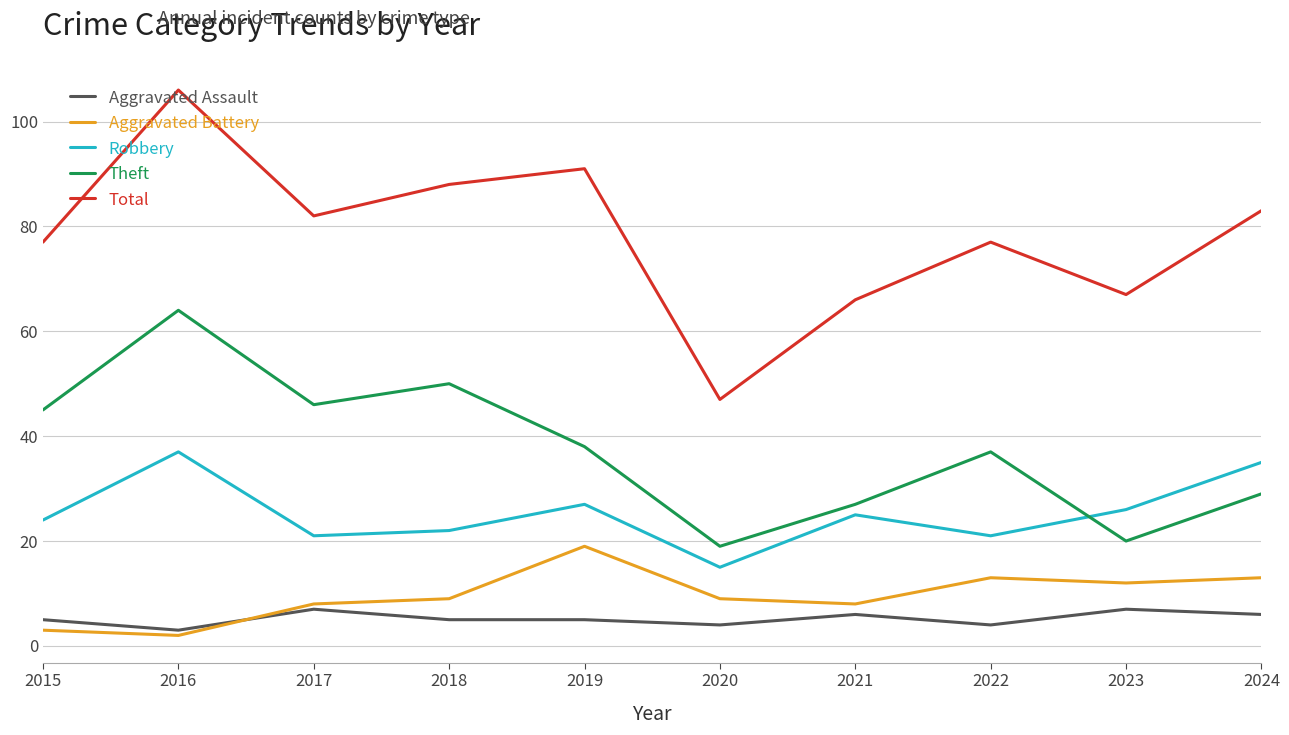

At which label does Aggravated Battery reach its peak?

2019